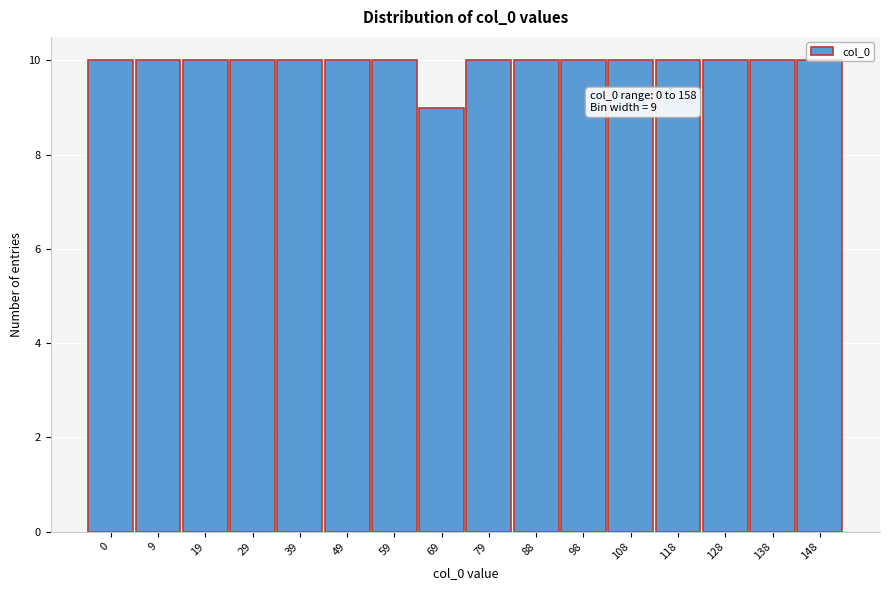

What is the ratio of the value at 69 to the value at 128?

0.9